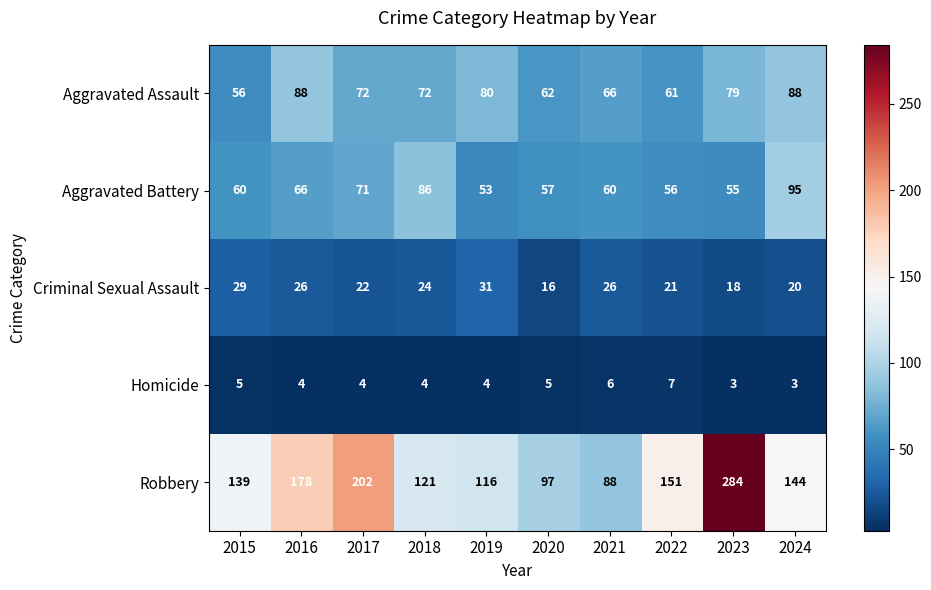

Is it true that Criminal Sexual Assault equals 11 at 2017?

False